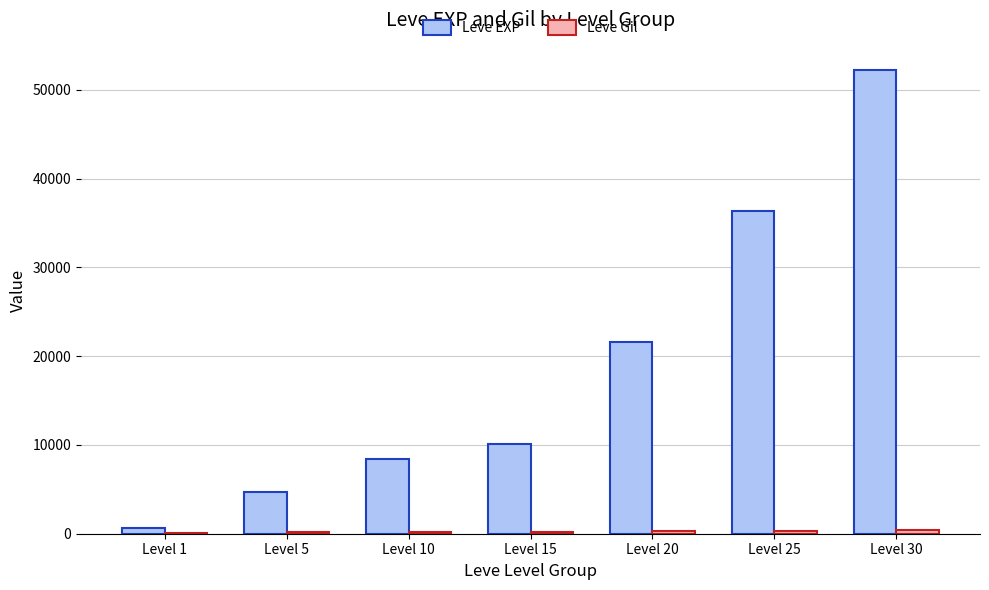

What is the spread (max minus min) of values at Level 15?

9874